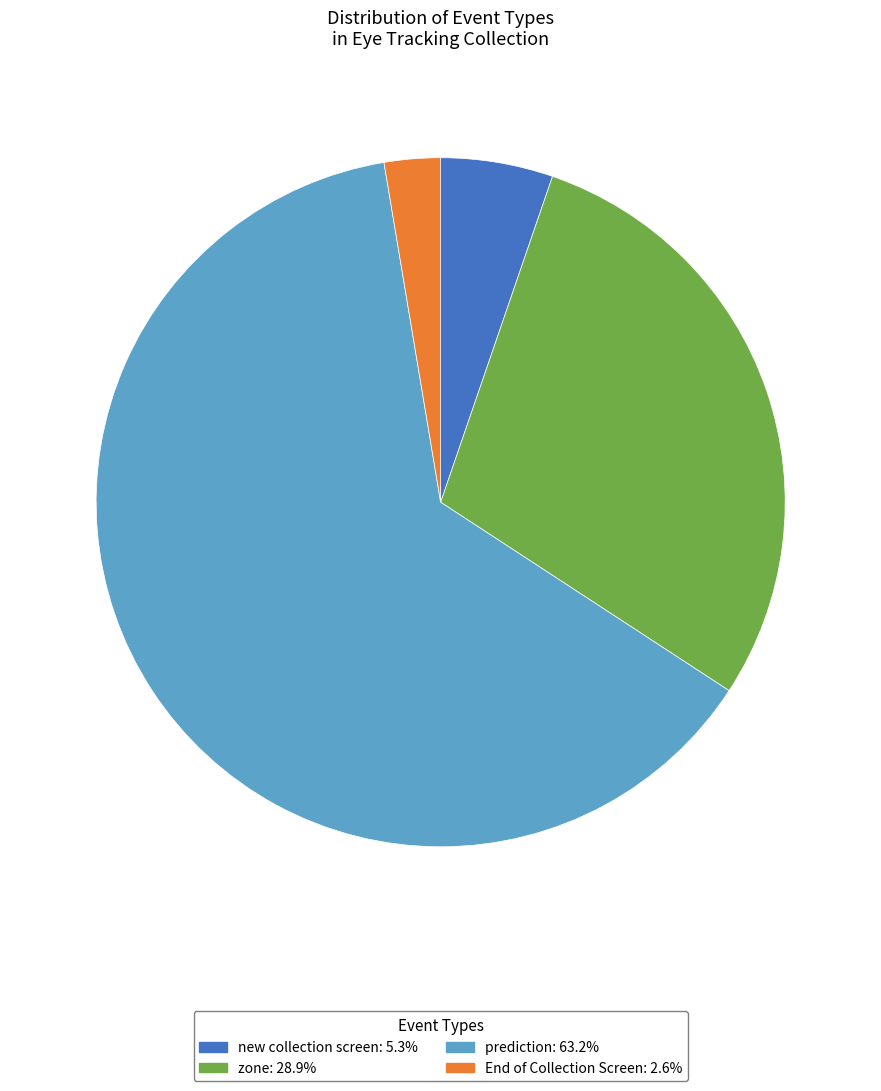

Is there a majority slice in this chart?

Yes